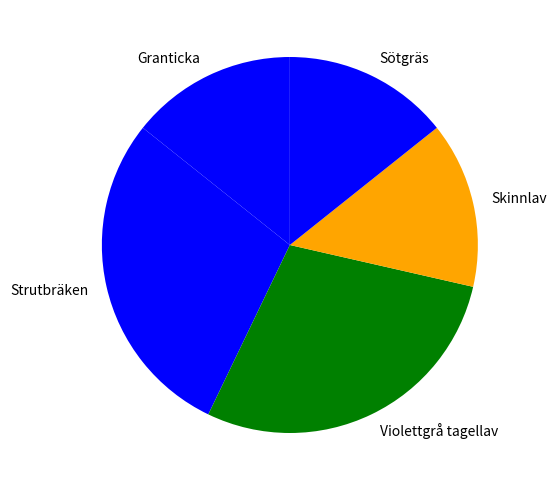

Between Skinnlav and Violettgrå tagellav, which is larger?

Violettgrå tagellav